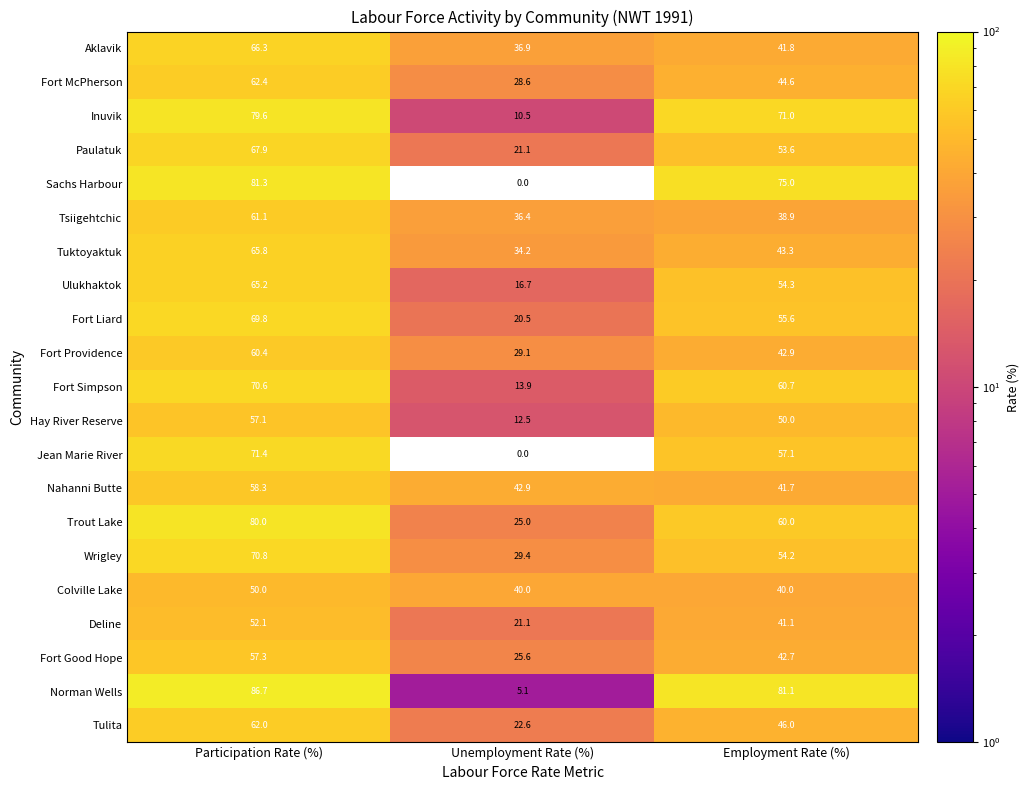

How many distinct data groups are displayed?

21